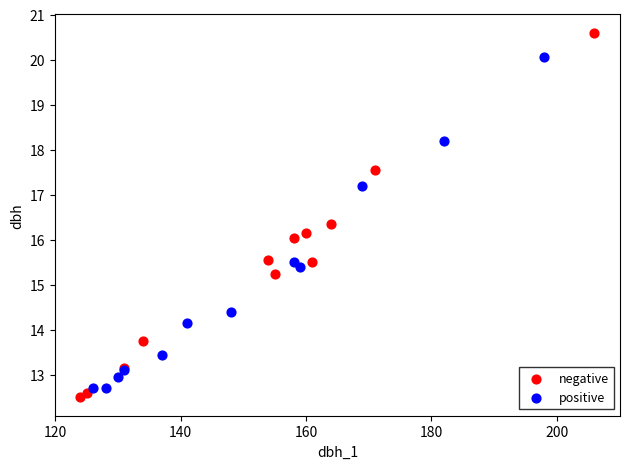

Which series has the widest spread of Y values?

negative